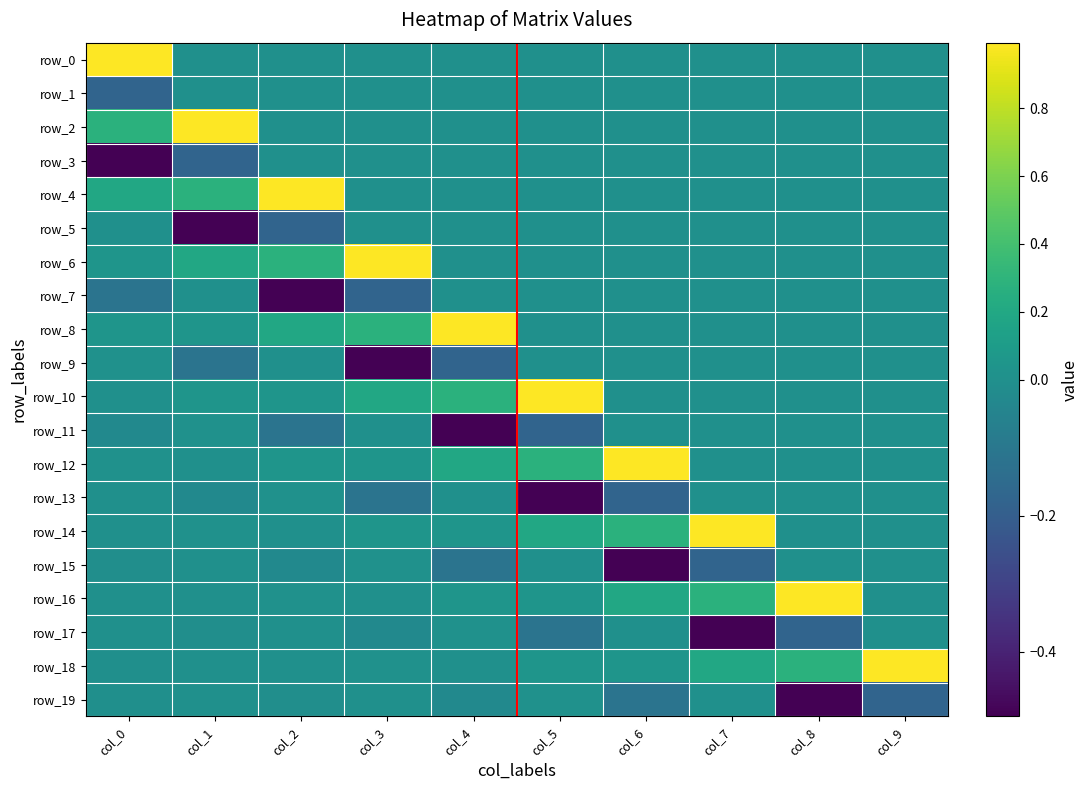

List the labels in order of row_11 value, largest first.

col_1, col_3, col_6, col_7, col_8, col_9, col_0, col_2, col_5, col_4